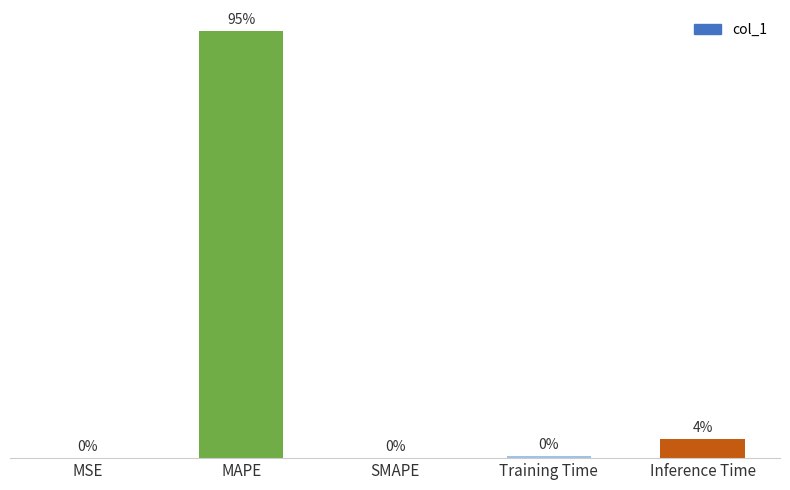

At which category does the chart reach its peak across all series?

MAPE